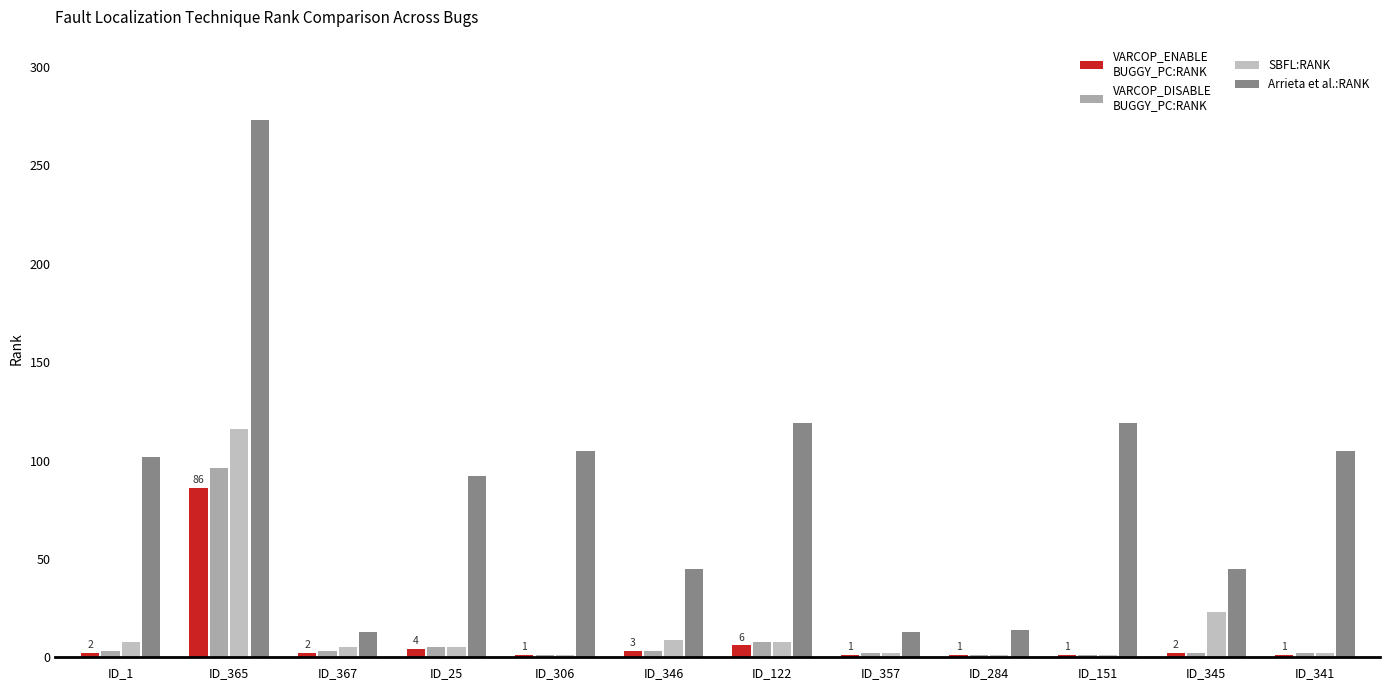

Count the number of data series in this chart.

4